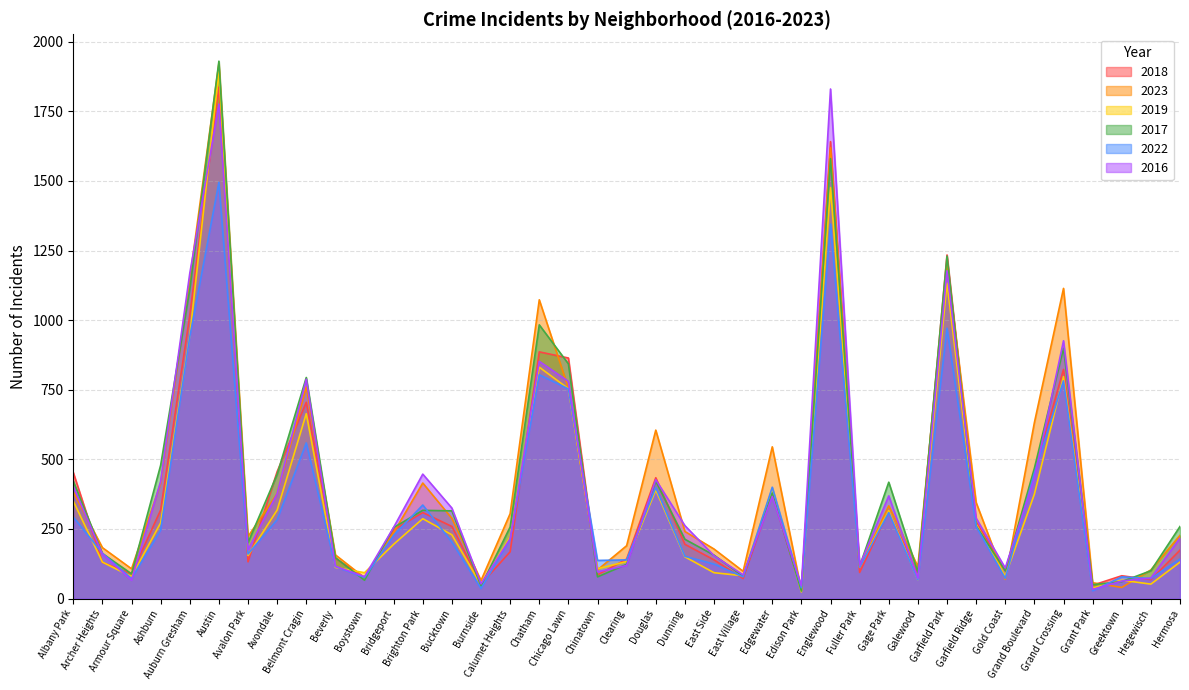

Is it true that 2018 equals 886 at Chatham?

True